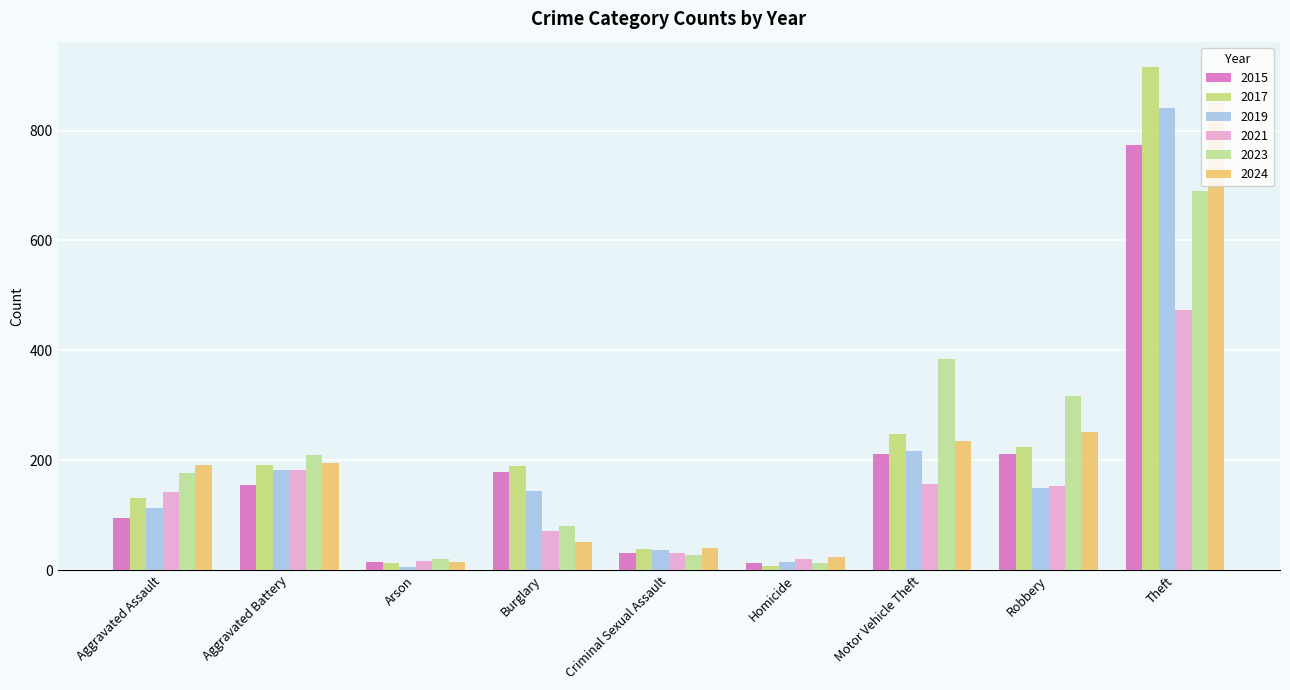

What is the label of the 7th bar from the right?

Arson